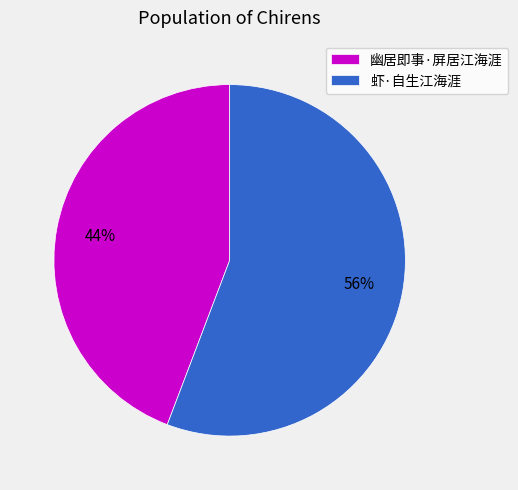

Count the number of slices in the pie.

2